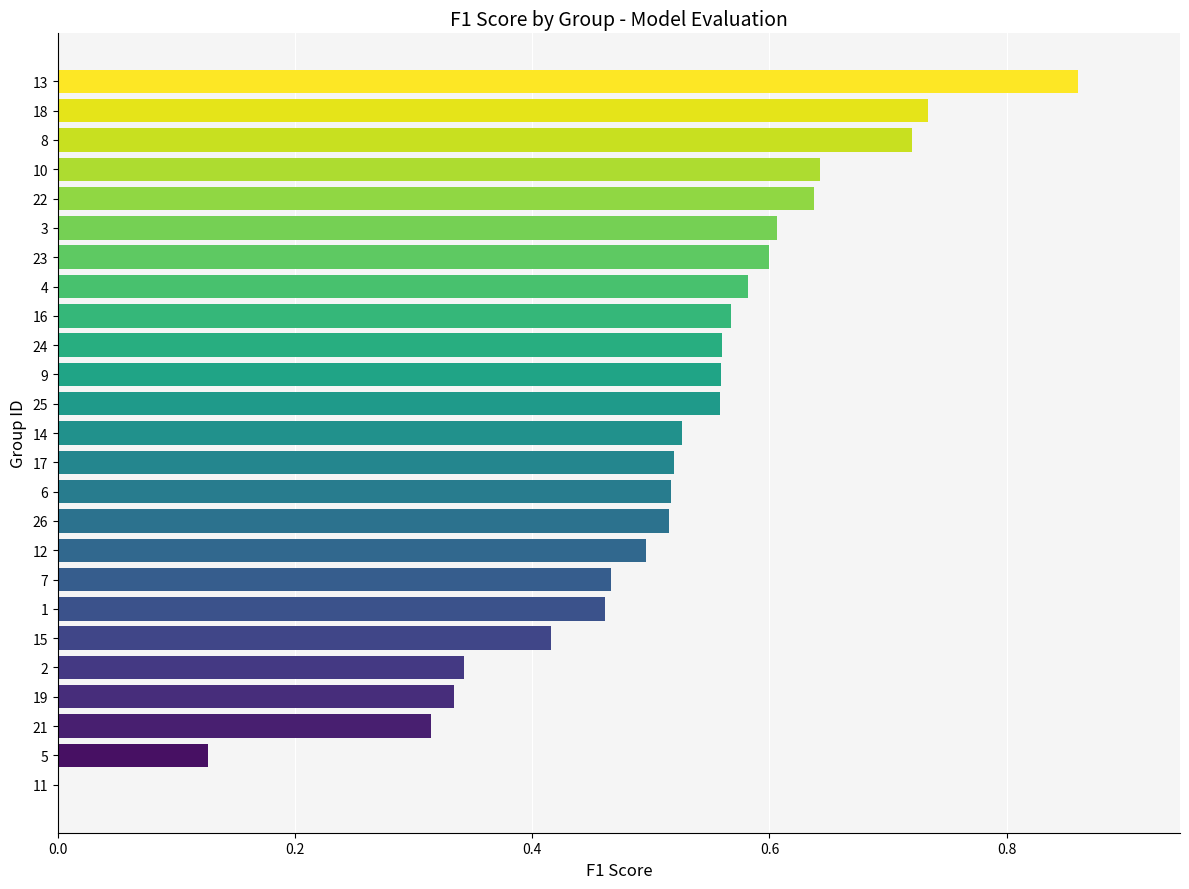

Between 10 and 17, which is larger?

10